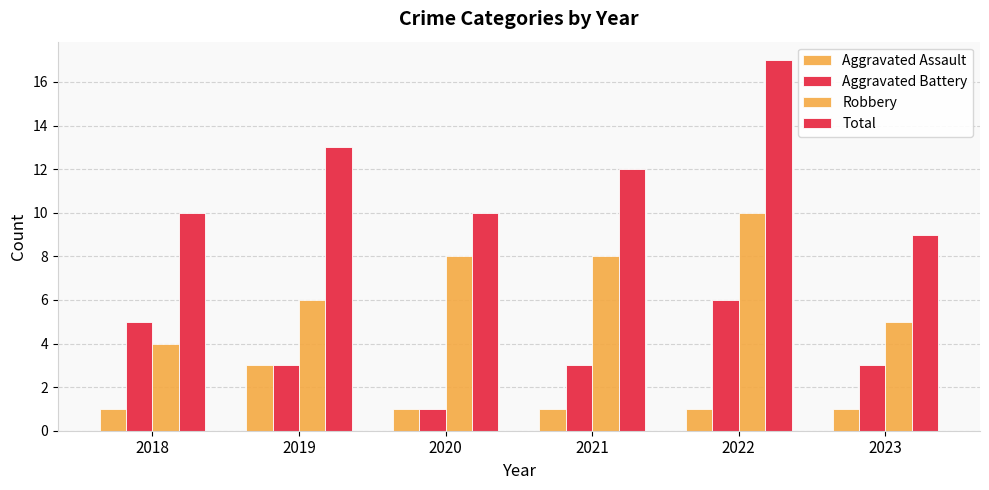

List the series in order of their overall mean, highest first.

Total, Robbery, Aggravated Battery, Aggravated Assault